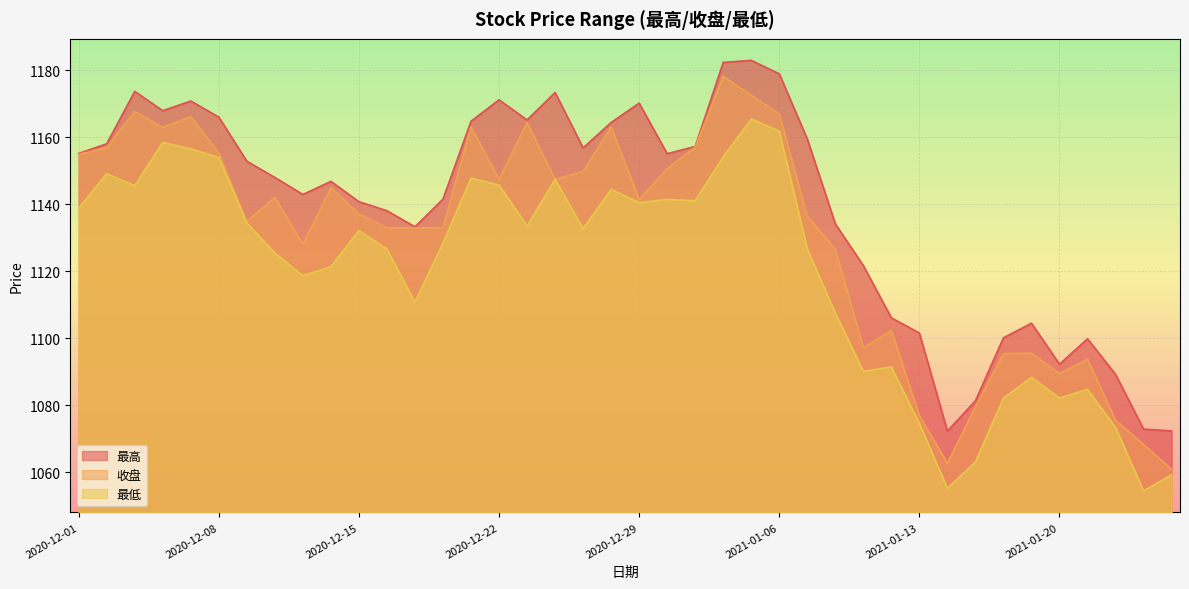

List the series in order of their peak value, highest first.

最高, 收盘, 最低